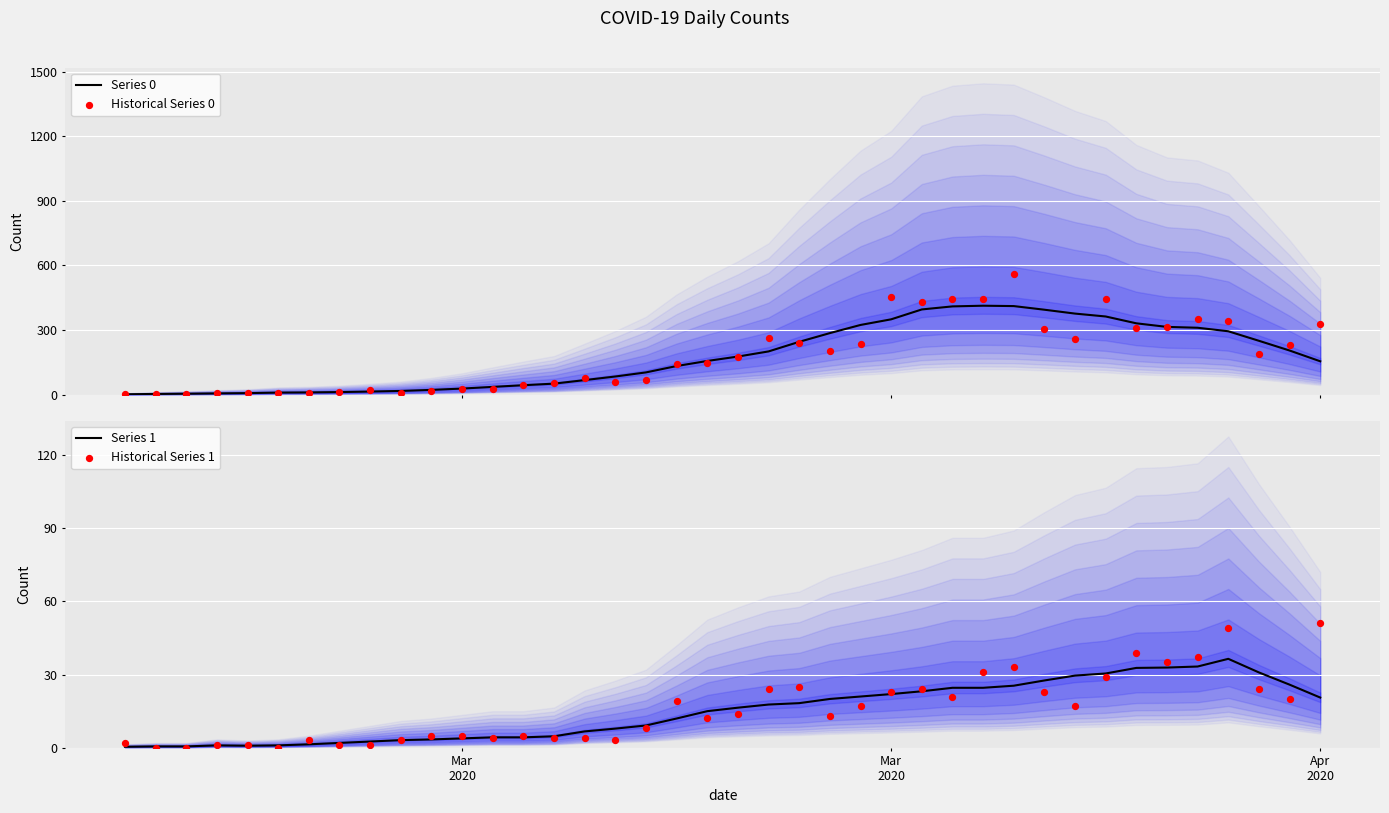

What is the highest value of the Series 0 series?

413.0